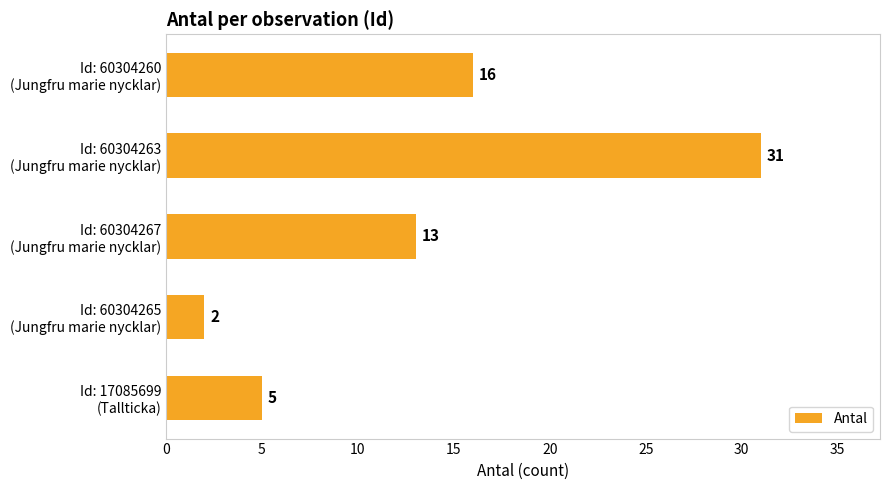

How many distinct data groups are displayed?

1